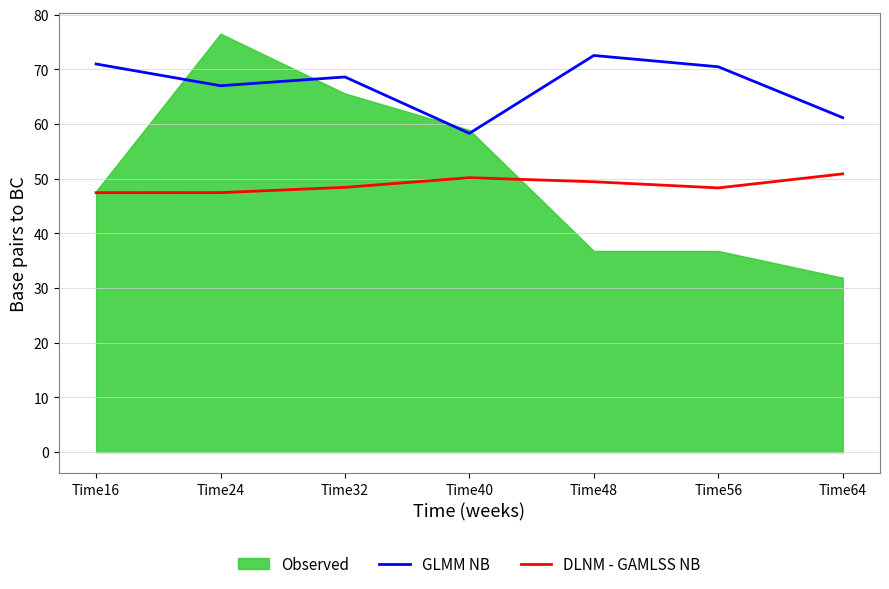

What is the difference between the maximum and minimum values in the DLNM - GAMLSS NB series?

3.4